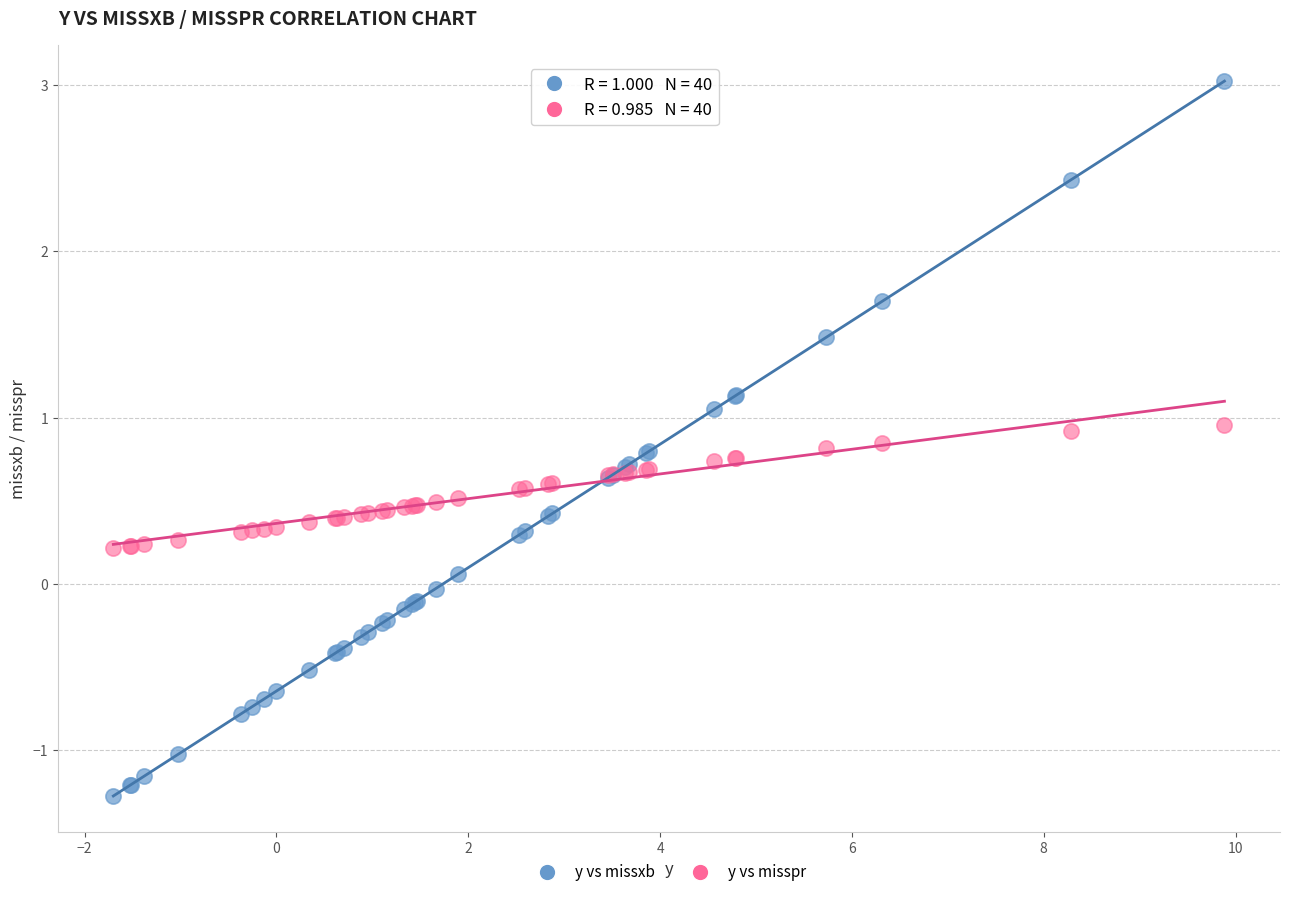

What are all the series names shown in the legend?

y vs missxb, y vs misspr